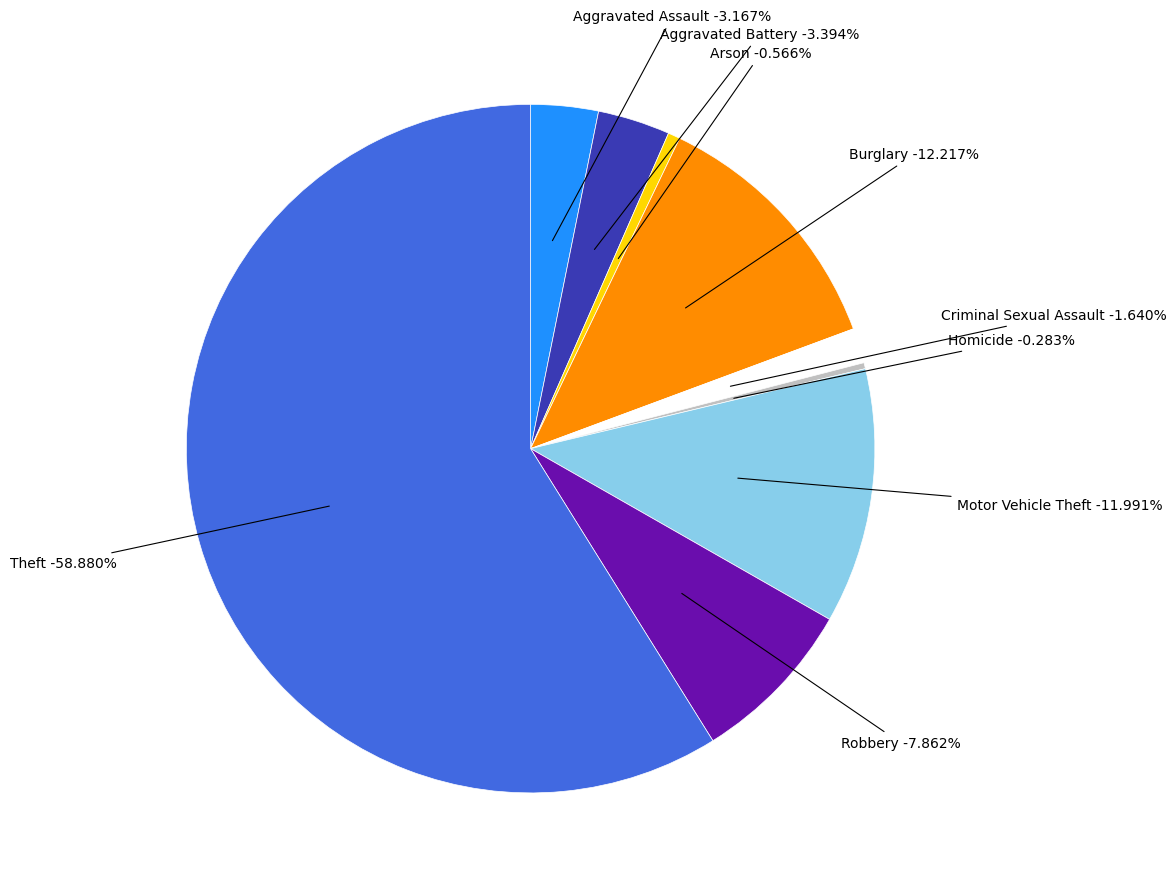

What is the ratio of the value at Criminal Sexual Assault to the value at Motor Vehicle Theft?

0.1